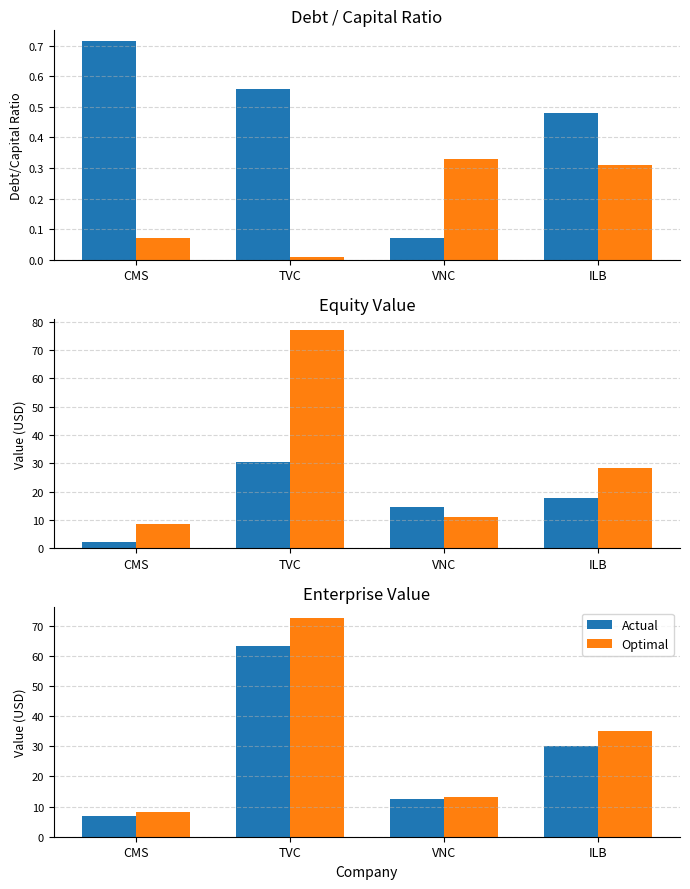

How many series are shown in this chart?

2